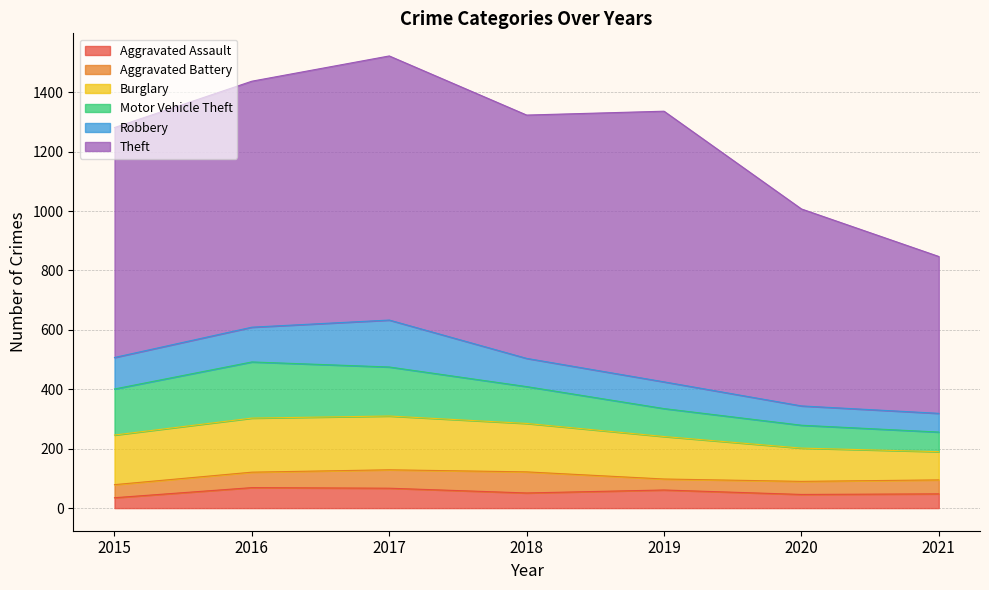

In Theft, how many points are higher than both neighbors (excluding endpoints)?

2